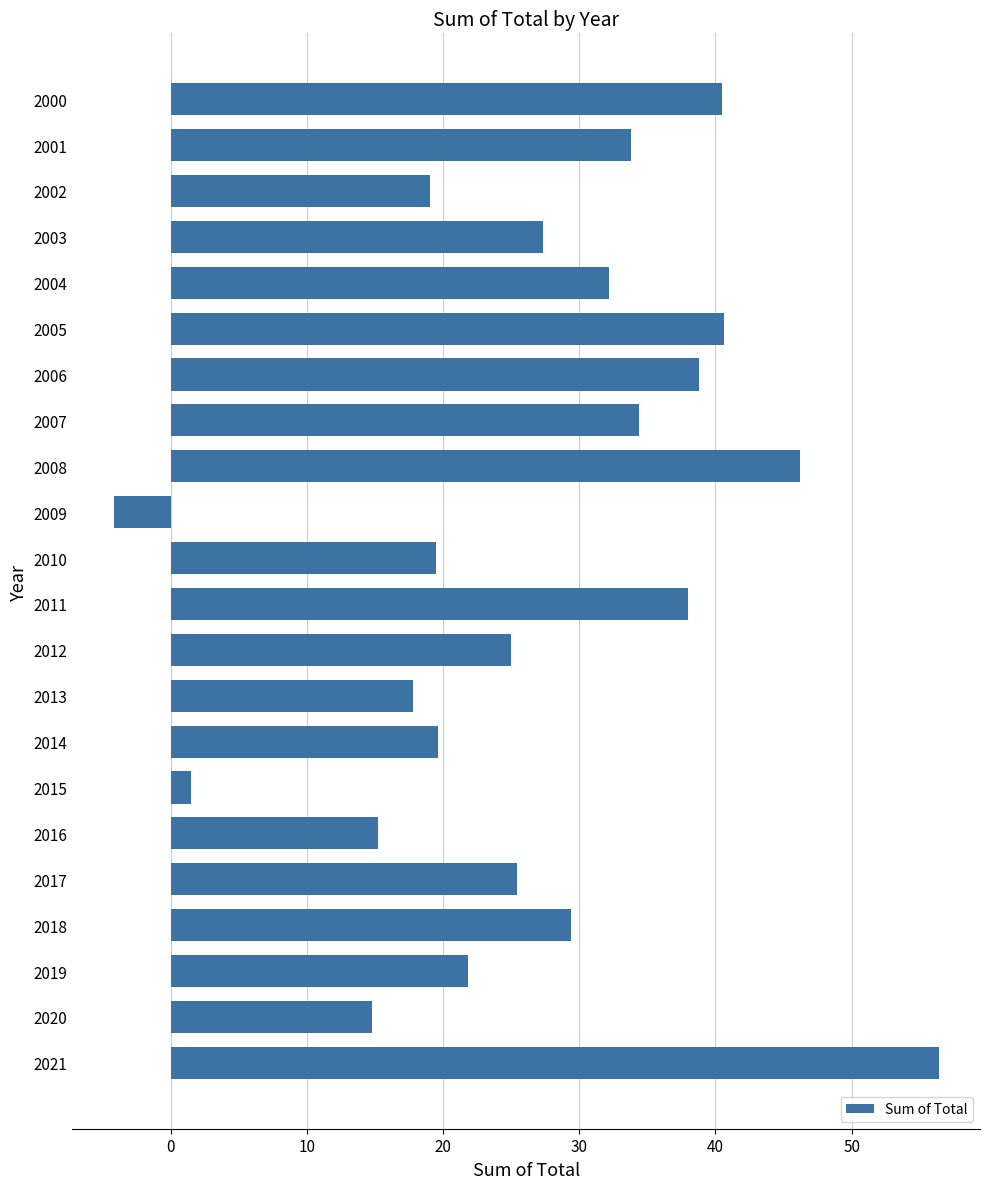

At which category does the chart reach its minimum across all series?

2009